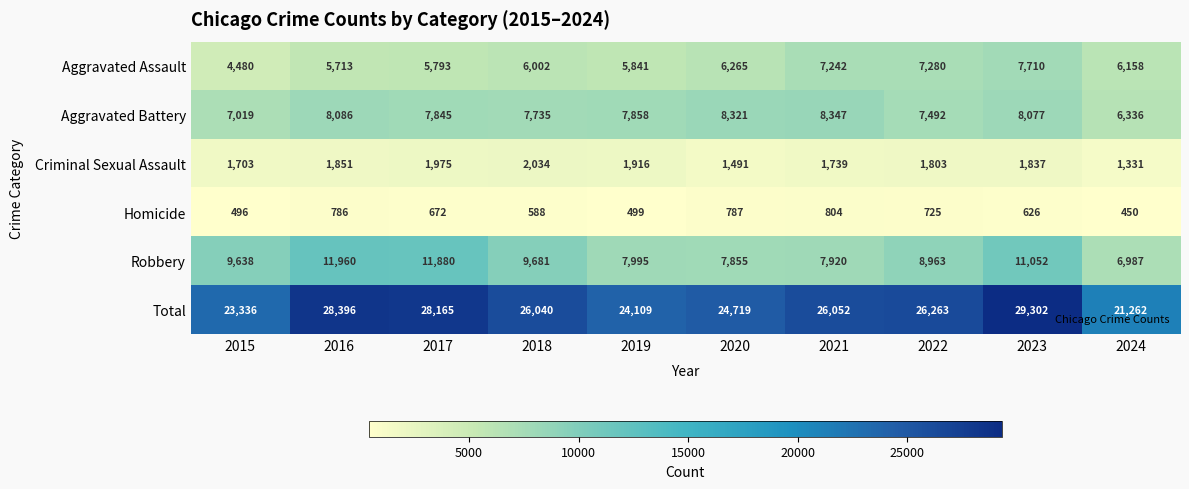

At which label does Aggravated Assault first exceed 6158?

2020